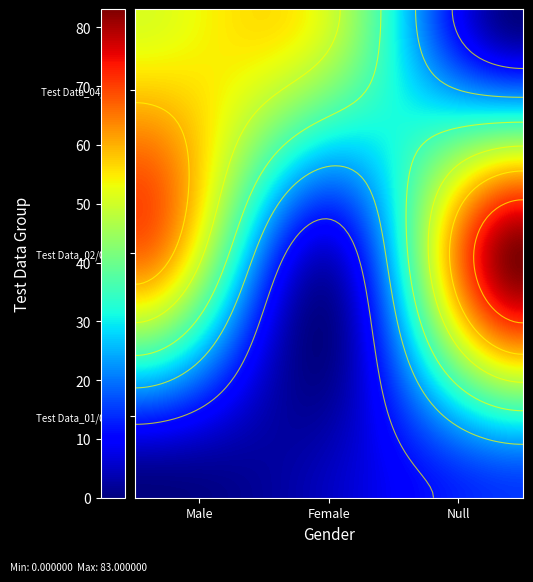

The Male series shows 0 at 0. True or false?

True